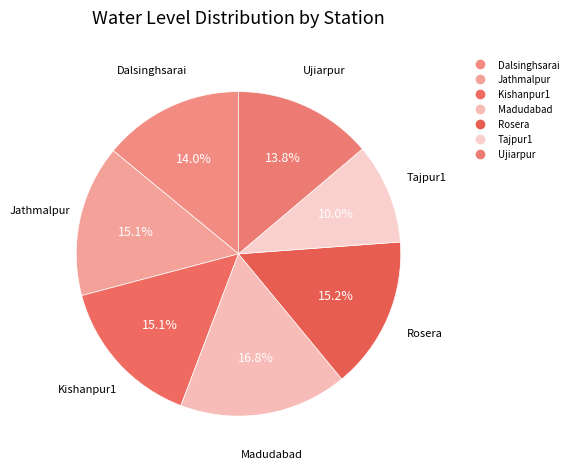

Is Ujiarpur the majority of the pie?

No